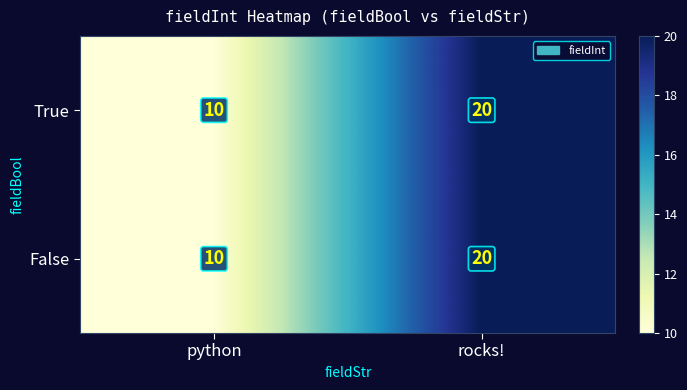

The True series shows 6 at rocks!. True or false?

False